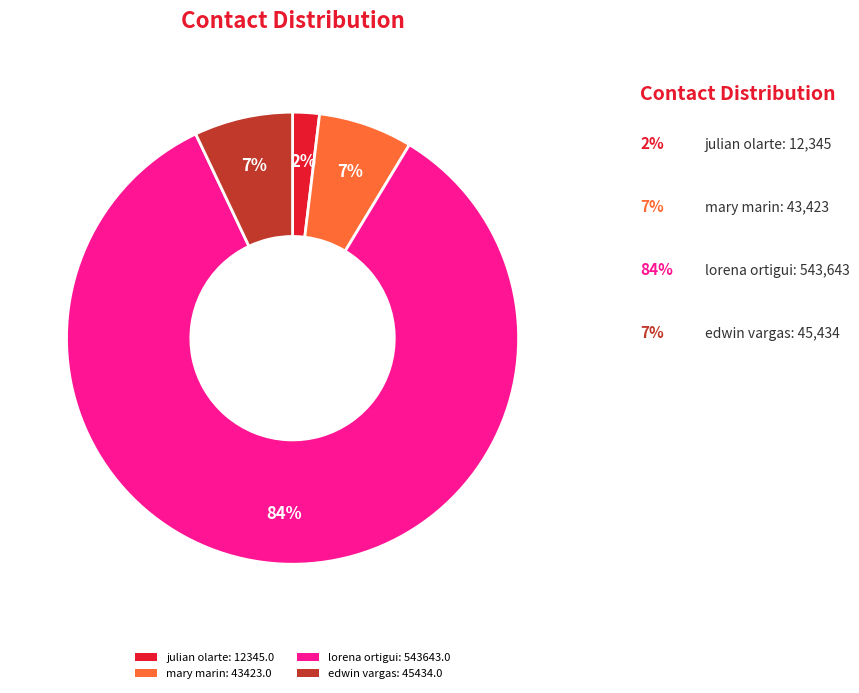

True or false: julian olarte accounts for 2% of the total.

True